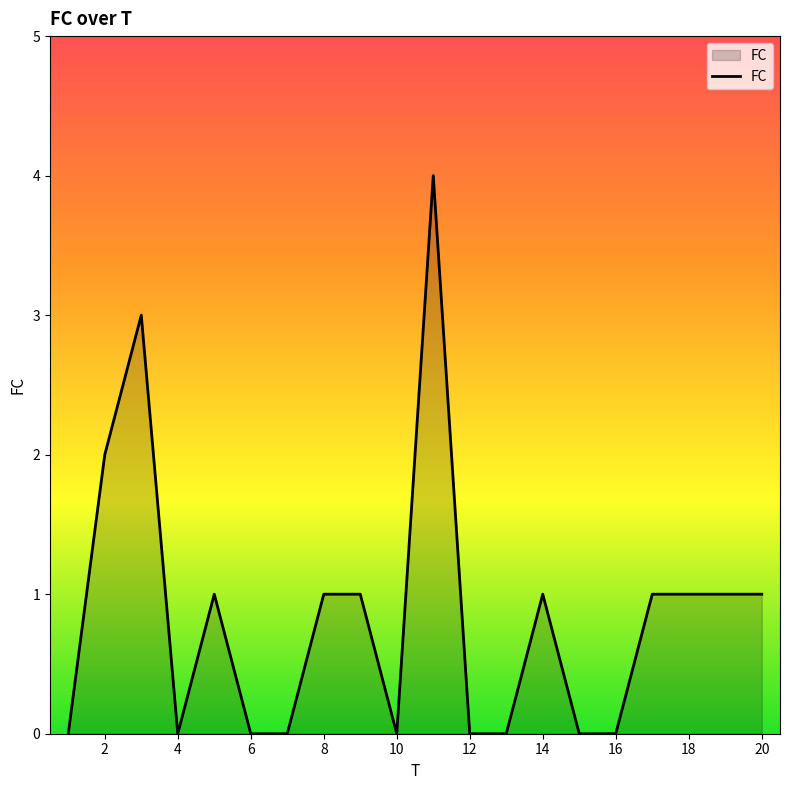

What is the greatest value displayed?

4